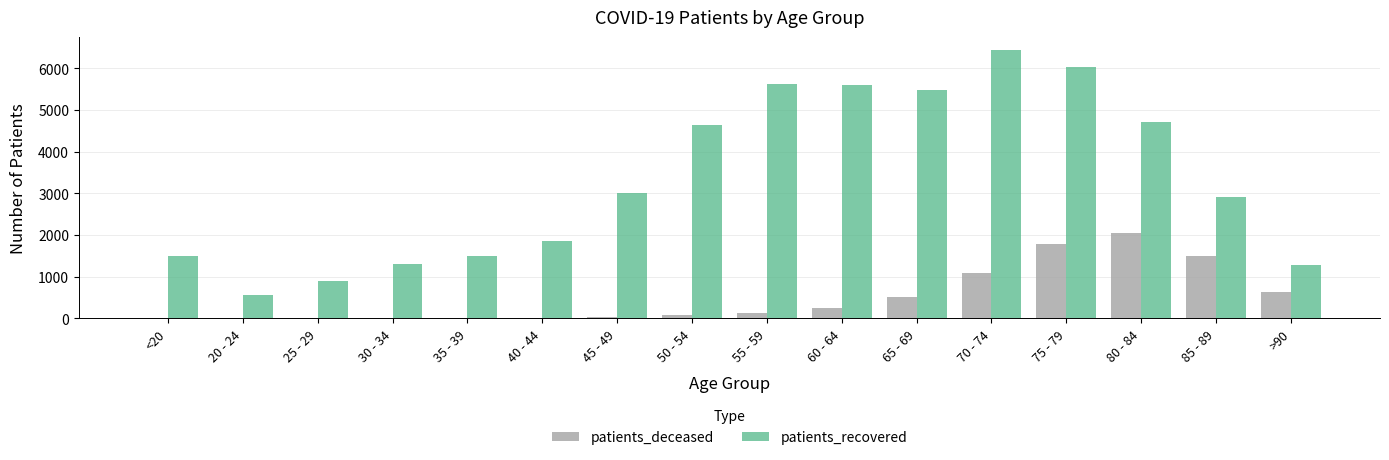

Are the bars horizontal?

No